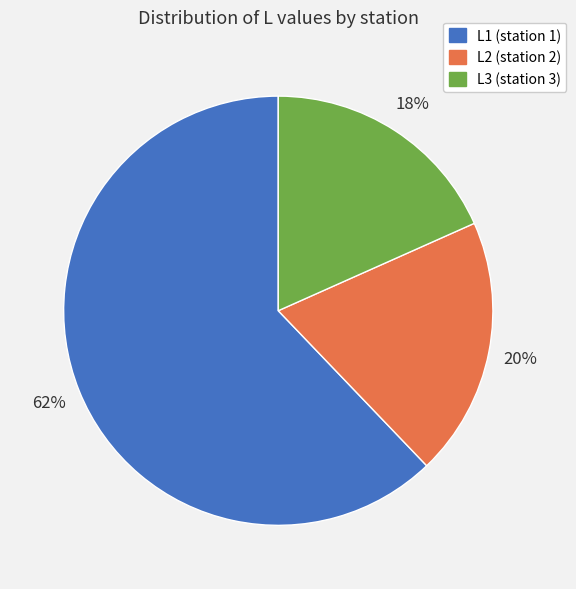

Rank the categories by value from lowest to highest.

L3 (station 3), L2 (station 2), L1 (station 1)